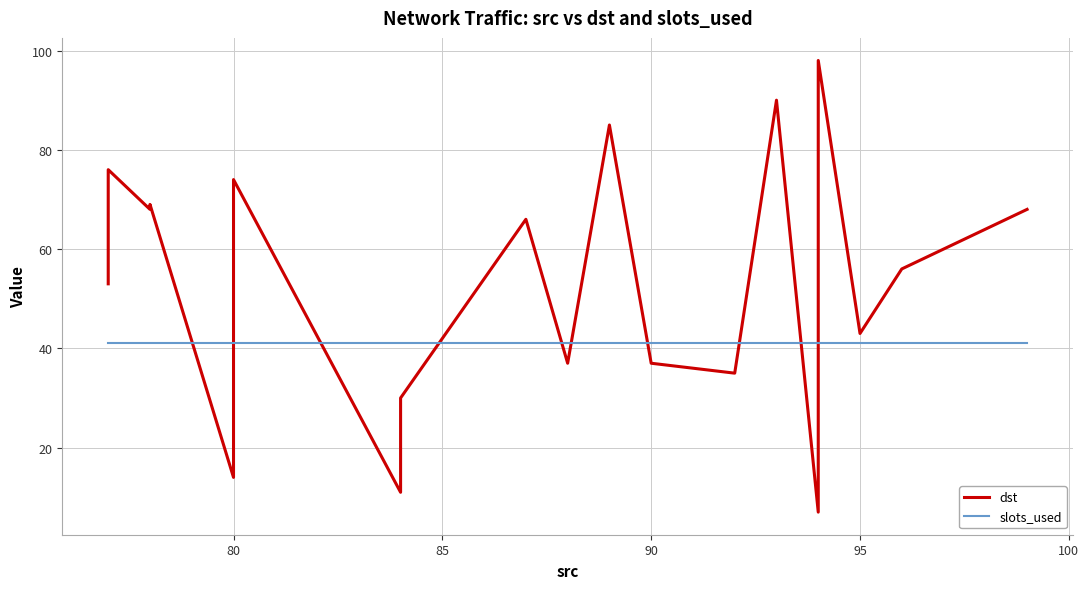

What is the maximum value for dst?

98